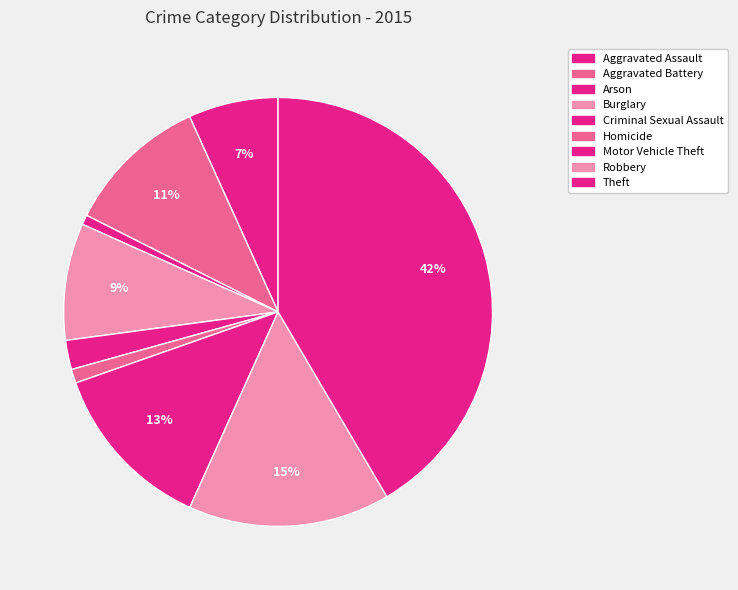

To the nearest percent, what is the average slice percentage?

11%